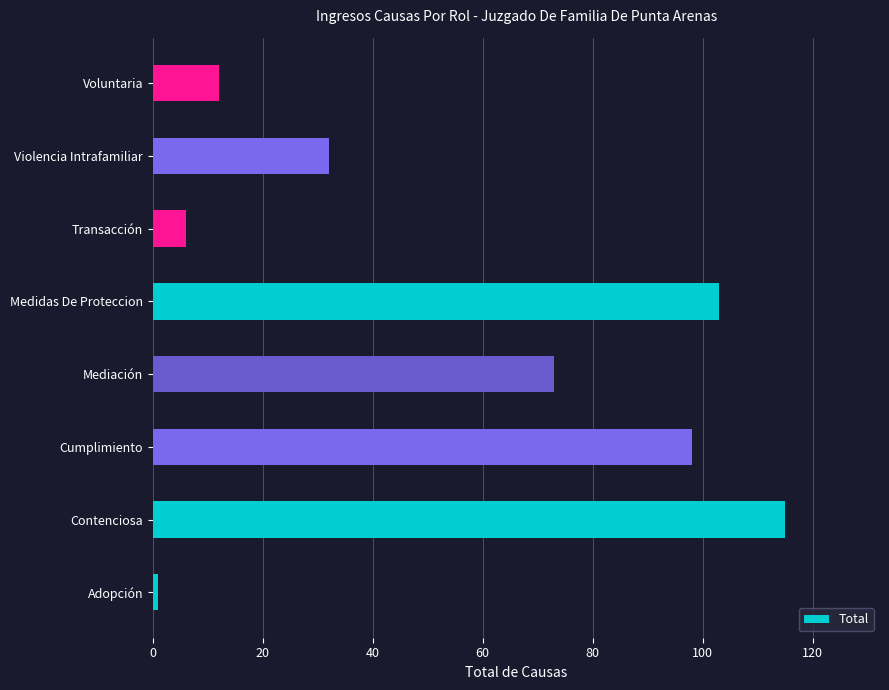

What is the ratio of the value at Violencia Intrafamiliar to the value at Contenciosa?

0.3